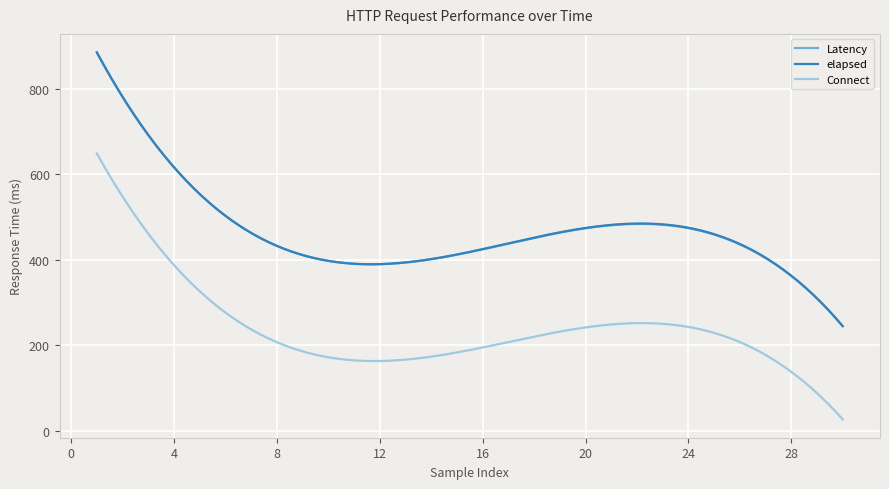

What is the highest value of the Latency series?

884.5